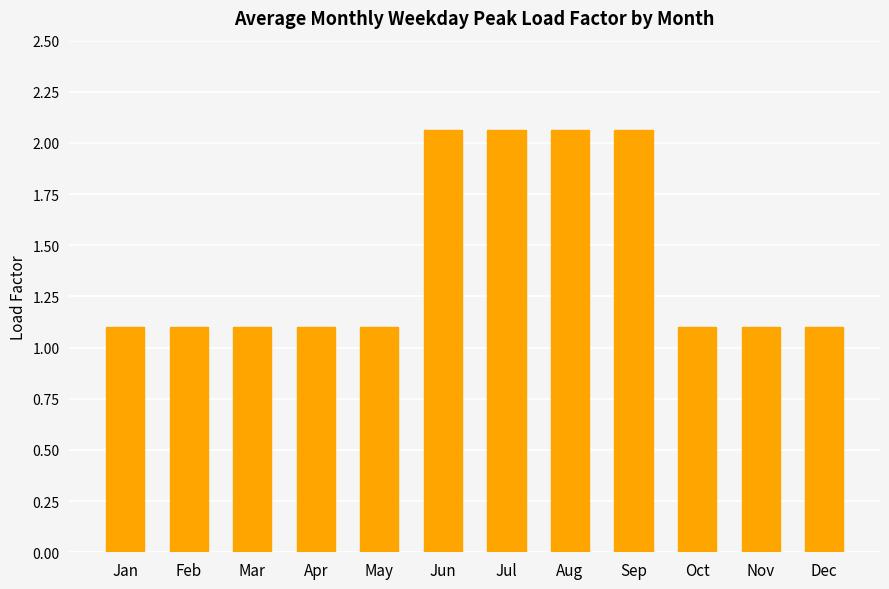

What is the value of the 5th bar from the left?

1.1